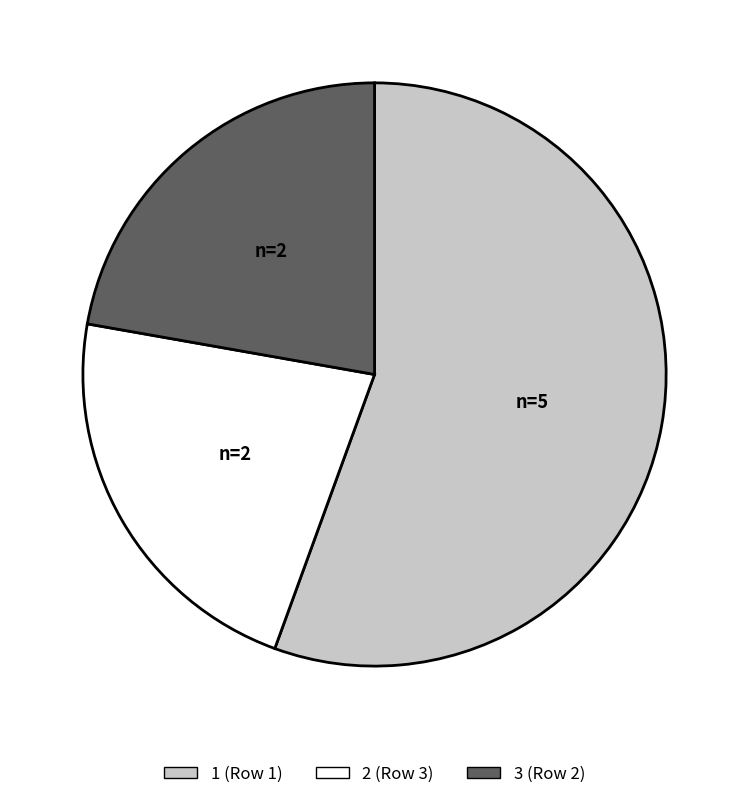

Combined, do 3 and 1 account for over 50%?

Yes